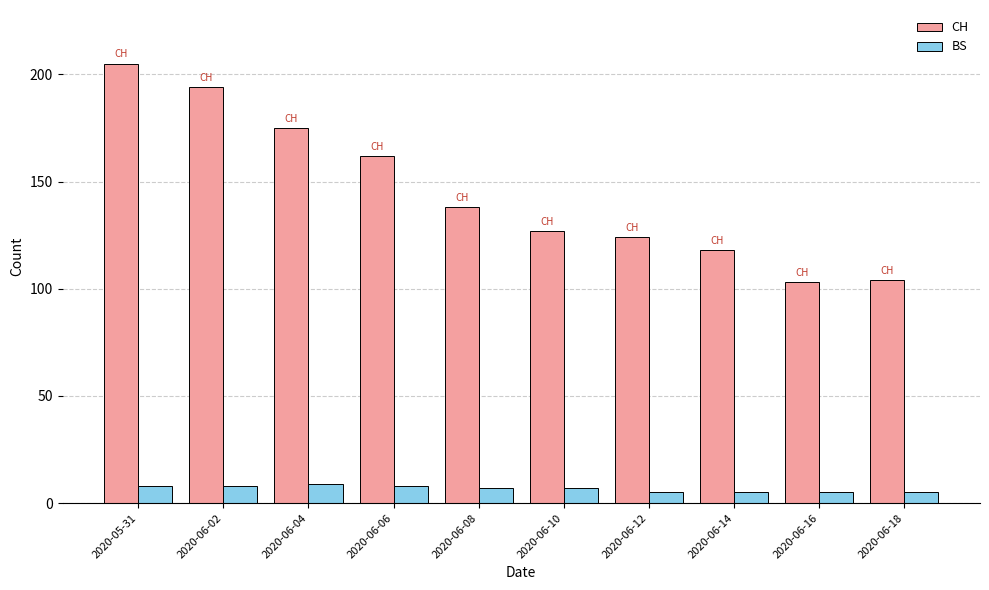

Which series has the widest spread of values?

CH